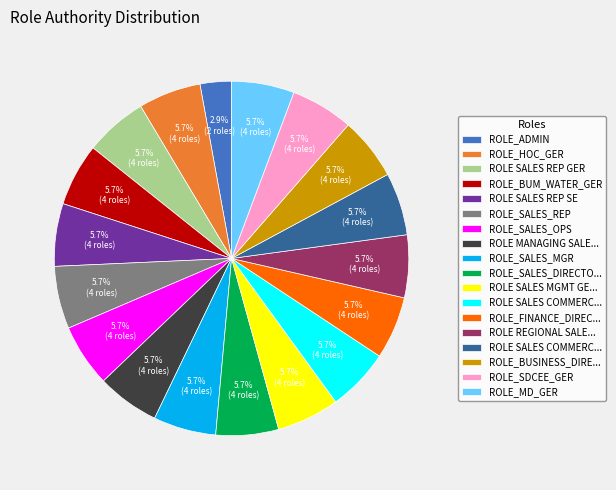

Is there any slice that represents more than half of the pie?

No